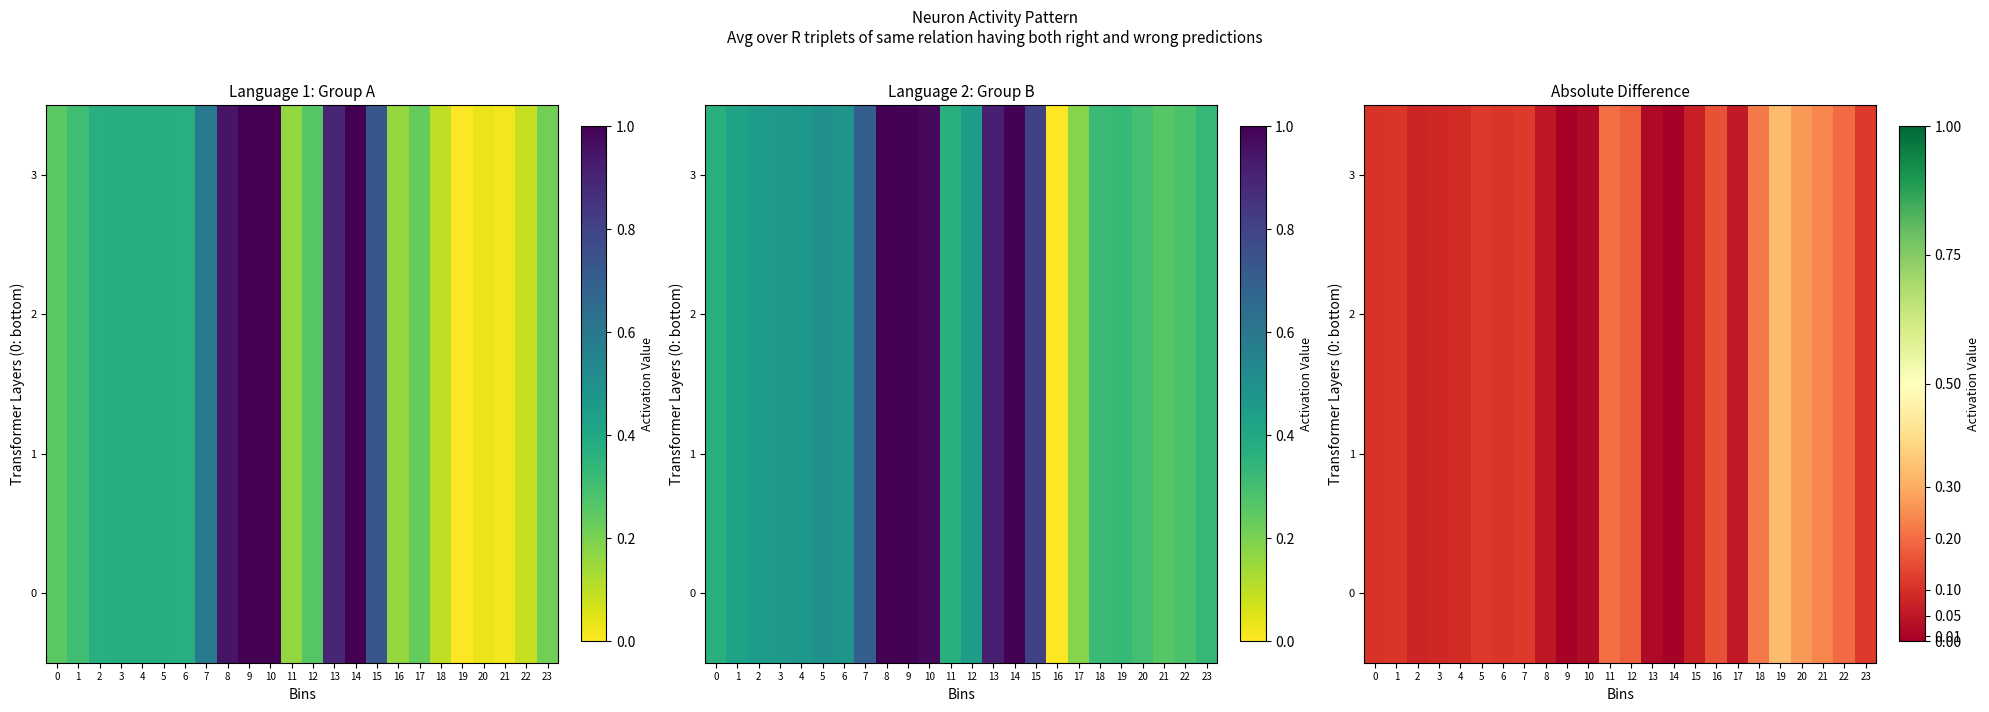

What is the average value of the 2 series?

0.1